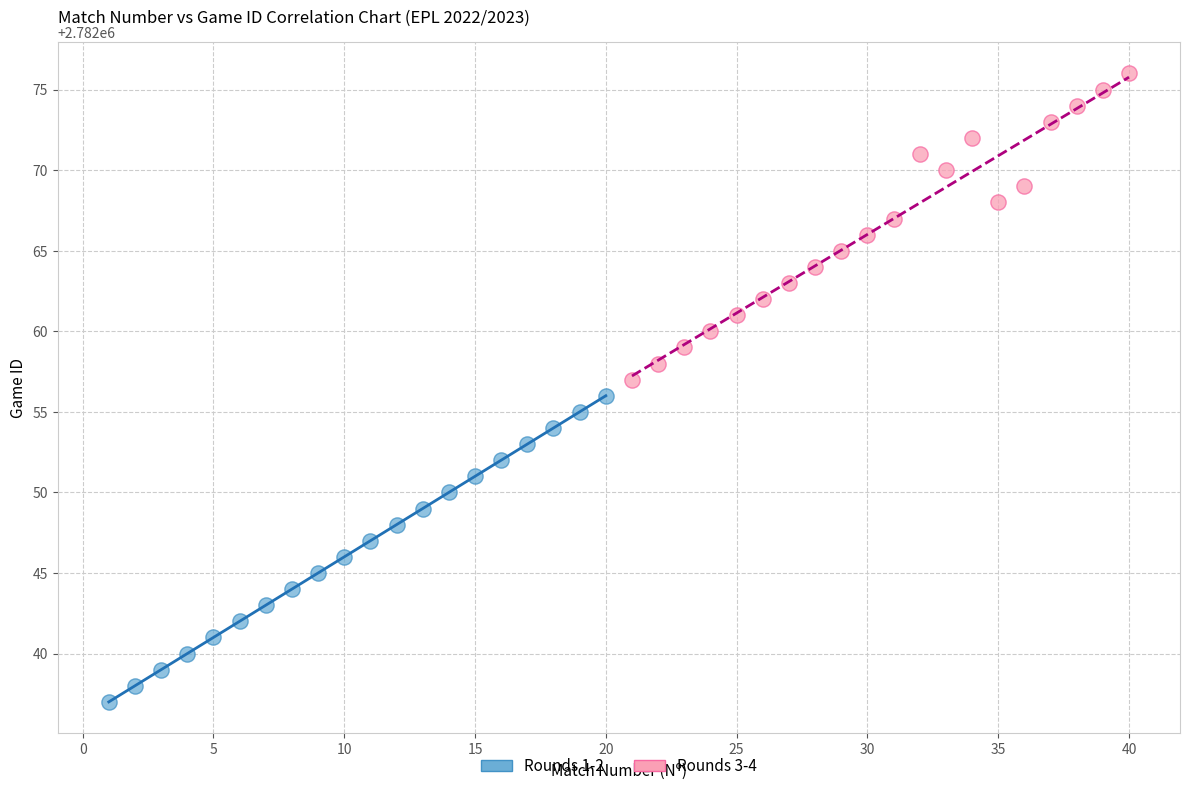

Which series contains the lowest Y value?

Rounds 1-2